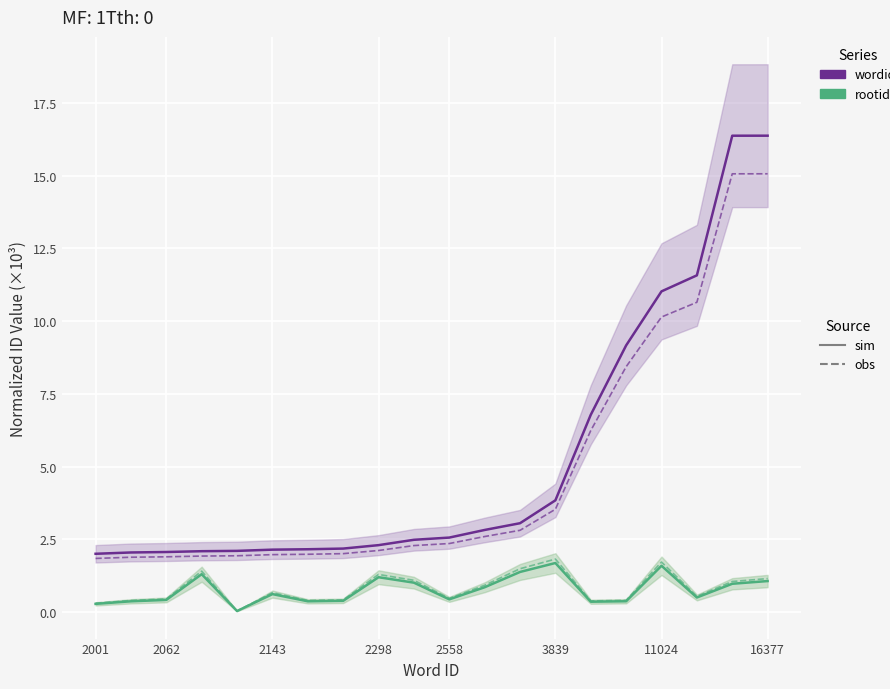

How many lines are shown in the chart?

4